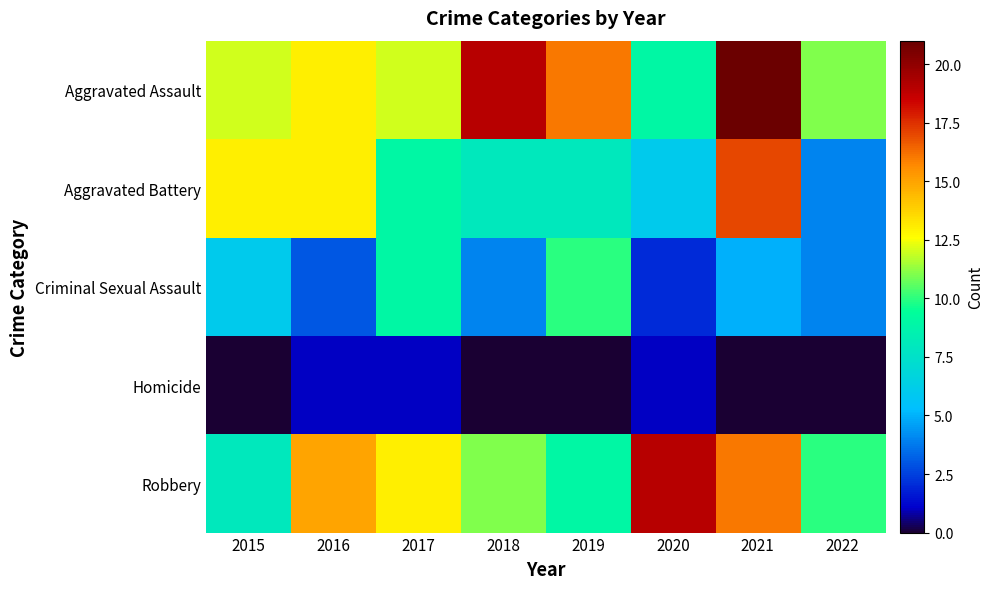

Reading right to left, extract all data points from this chart.

Aggravated Assault: 2022=11	2021=21	2020=9	2019=16	2018=19	2017=12	2016=13	2015=12
Aggravated Battery: 2022=4	2021=17	2020=6	2019=8	2018=8	2017=9	2016=13	2015=13
Criminal Sexual Assault: 2022=4	2021=5	2020=2	2019=10	2018=4	2017=9	2016=3	2015=6
Homicide: 2022=0	2021=0	2020=1	2019=0	2018=0	2017=1	2016=1	2015=0
Robbery: 2022=10	2021=16	2020=19	2019=9	2018=11	2017=13	2016=15	2015=8